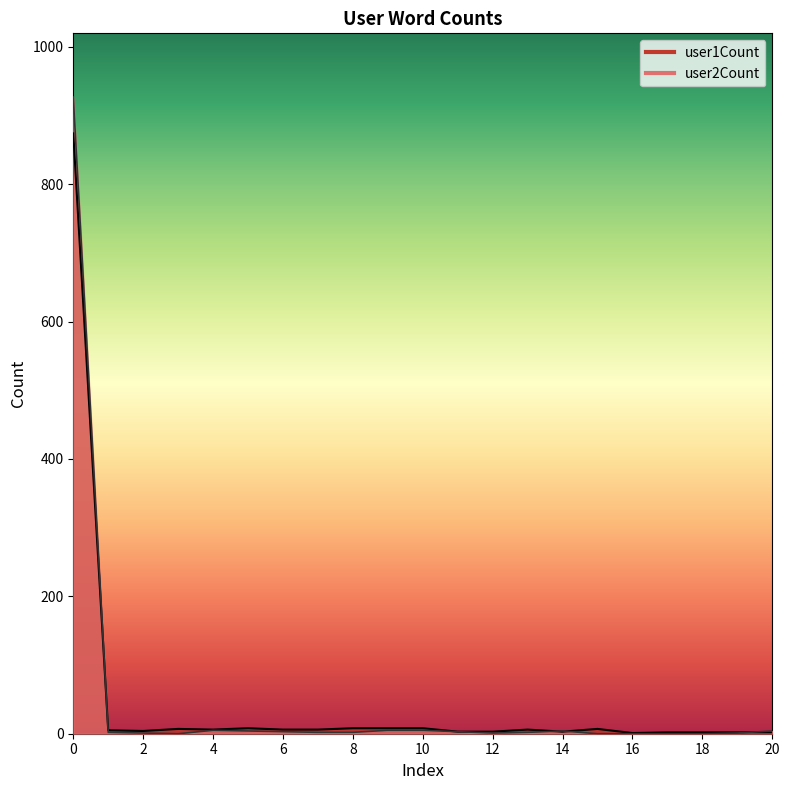

In user2Count, how many points are lower than both neighbors (excluding endpoints)?

2